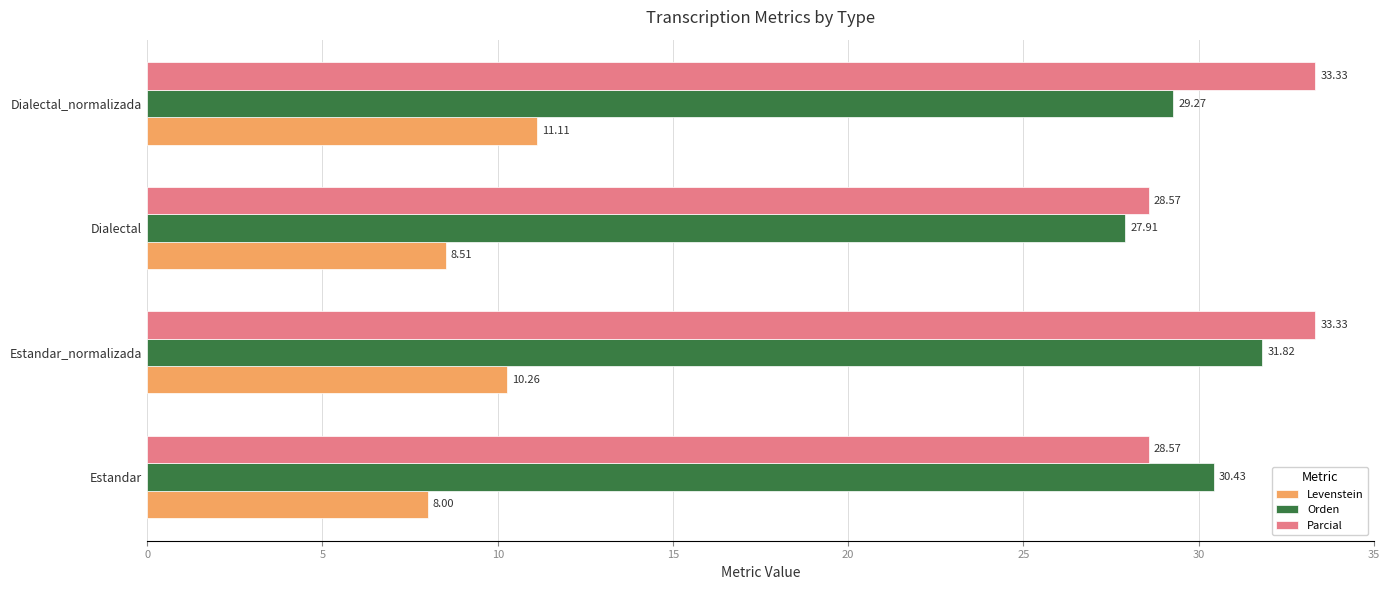

Which category has the highest value in the Levenstein series?

Dialectal_normalizada